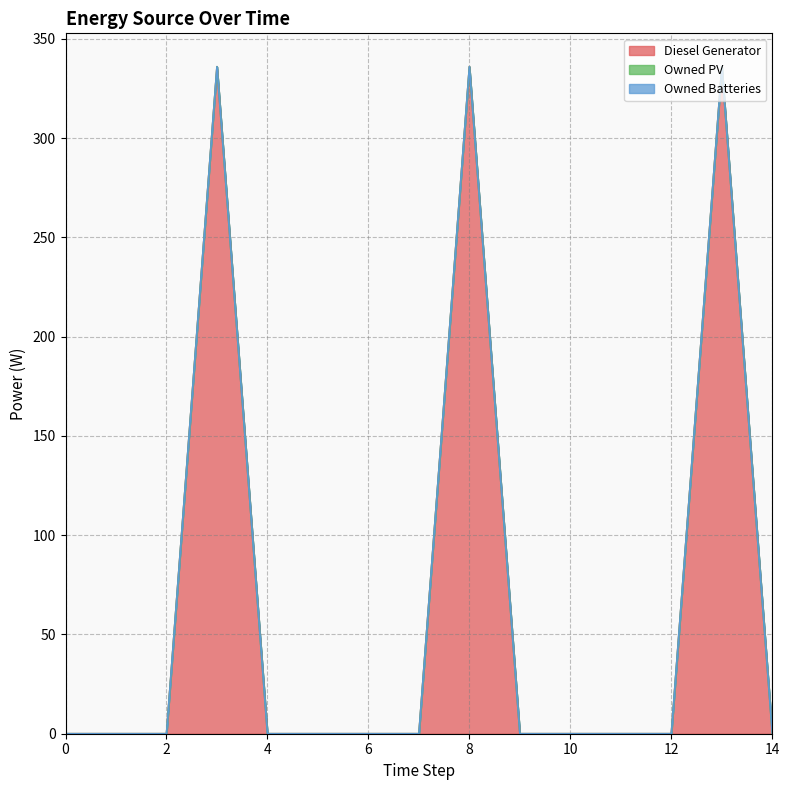

Reading left to right, extract all data points from this chart.

Diesel Generator: 0	0	0	336	0	0	0	0	336	0	0	0	0	336	0
Owned PV: 0	0	0	0	0	0	0	0	0	0	0	0	0	0	0
Owned Batteries: 0	0	0	0	0	0	0	0	0	0	0	0	0	0	0